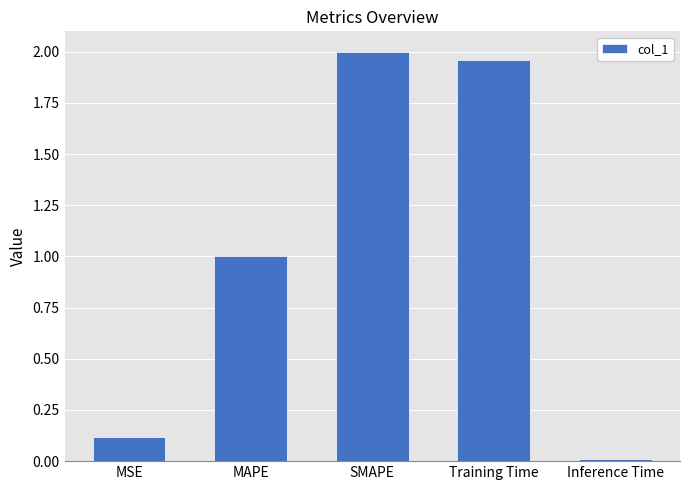

Are the bars horizontal?

No